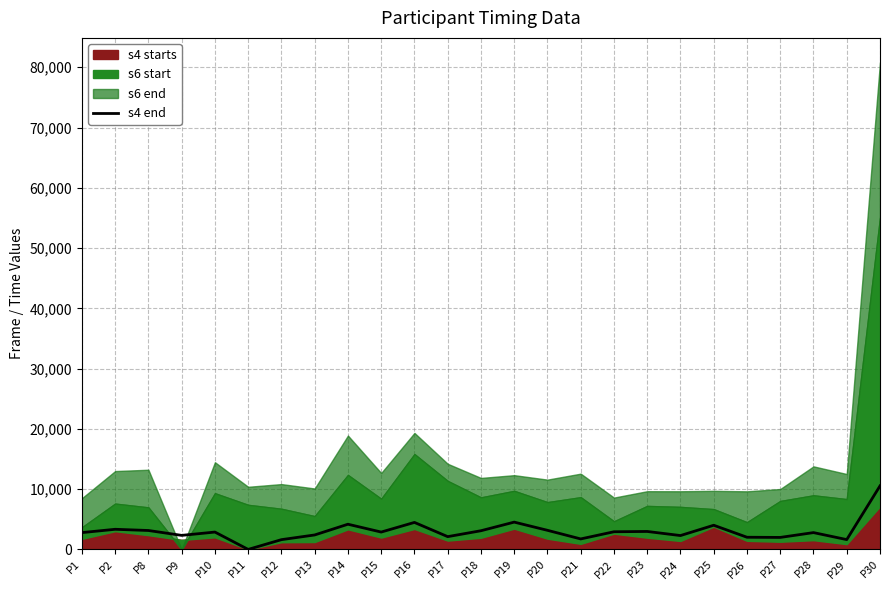

Where is the first local maximum?

P2